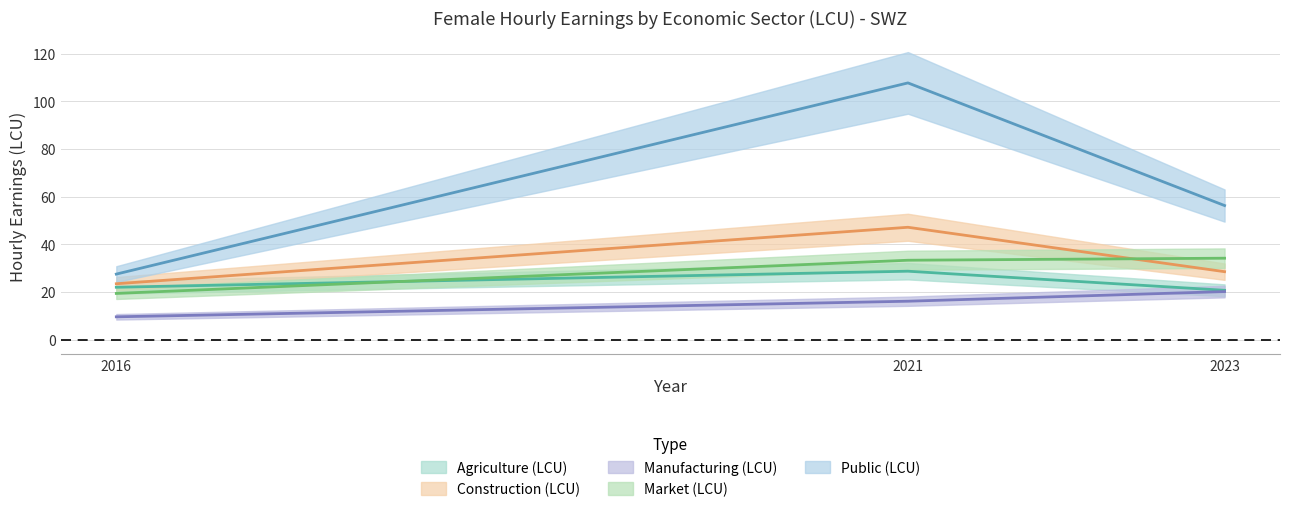

At which category is the sum across all series the highest?

2021